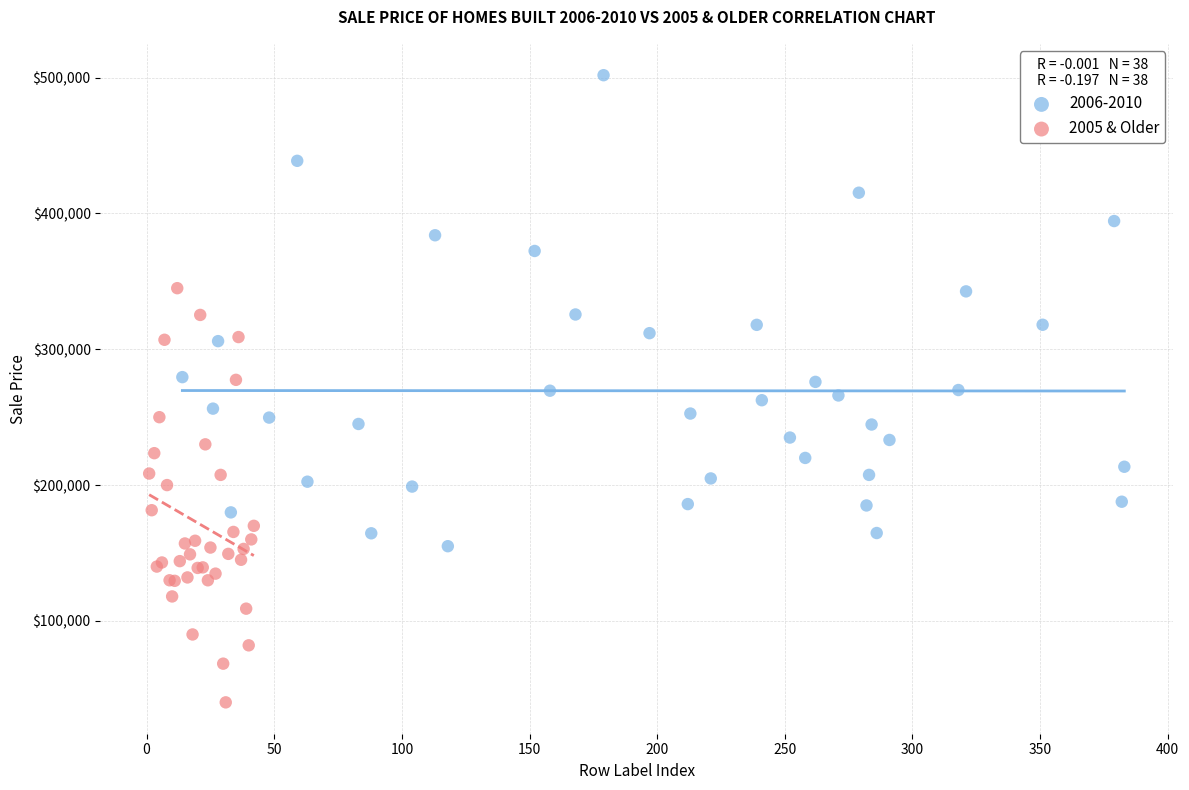

Which series contains the highest Y value?

2006-2010